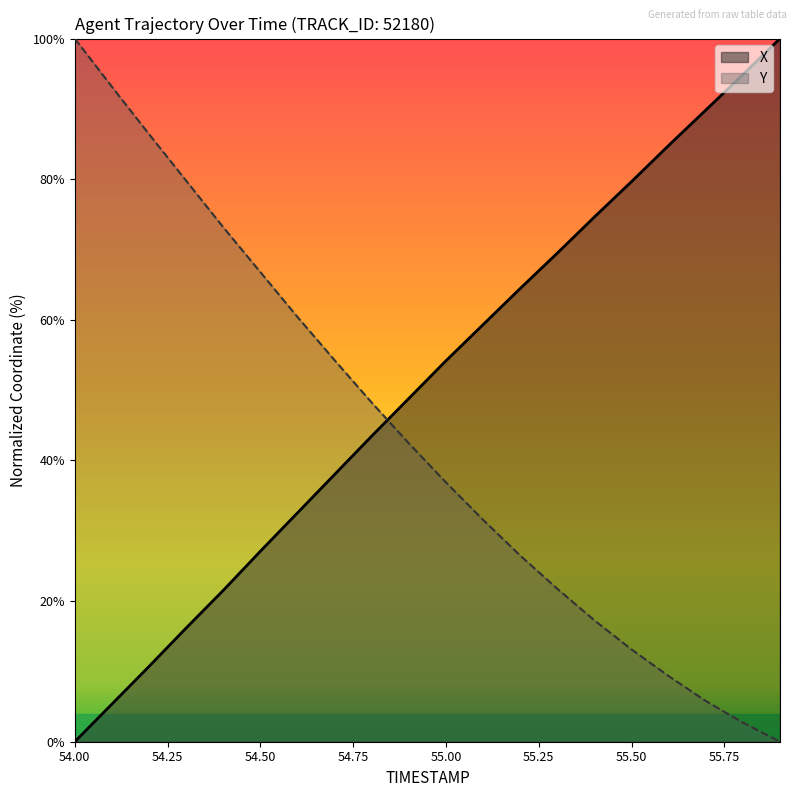

Reading left to right, transcribe all the data shown in this chart.

X: 54.0=0.0	54.1=5.4	54.2=10.7	54.3=16.2	54.4=21.5	54.5=27.1	54.6=32.5	54.7=38.0	54.8=43.5	54.9=48.8	55.0=54.2	55.1=59.3	55.2=64.5	55.3=69.5	55.4=74.6	55.5=79.7	55.6=84.8	55.7=89.8	55.8=94.9	55.9=100.0
Y: 54.0=100.0	54.1=93.1	54.2=86.4	54.3=79.8	54.4=73.2	54.5=66.8	54.6=60.4	54.7=54.3	54.8=48.2	54.9=42.4	55.0=36.9	55.1=31.6	55.2=26.5	55.3=21.7	55.4=17.3	55.5=13.1	55.6=9.3	55.7=5.8	55.8=2.7	55.9=0.0